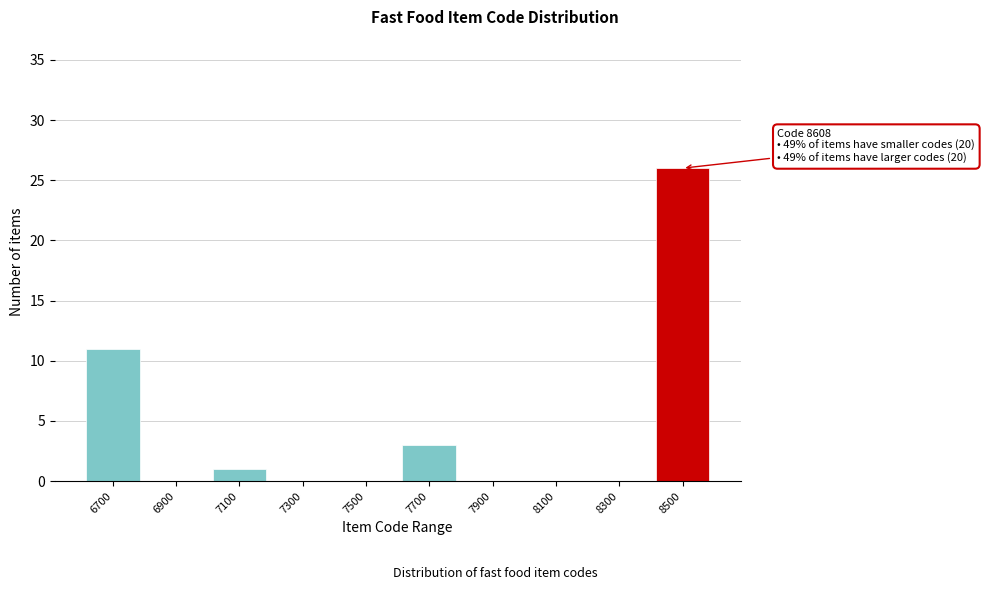

Reading right to left, list all the values displayed in this chart.

8500=26	8300=0	8100=0	7900=0	7700=3	7500=0	7300=0	7100=1	6900=0	6700=11